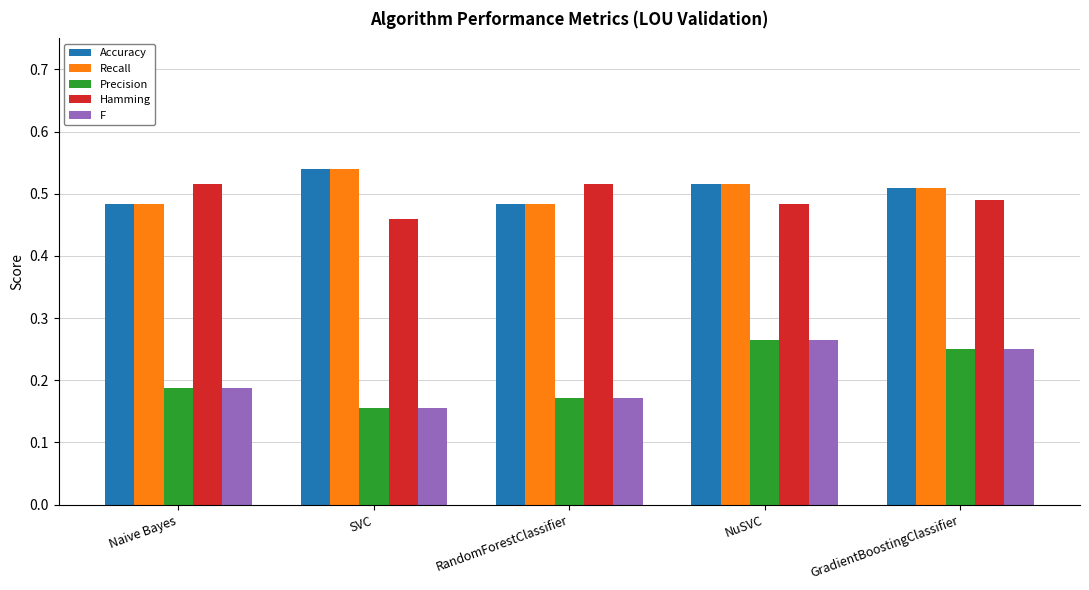

Rank the categories by F value from highest to lowest.

NuSVC, GradientBoostingClassifier, Naive Bayes, RandomForestClassifier, SVC